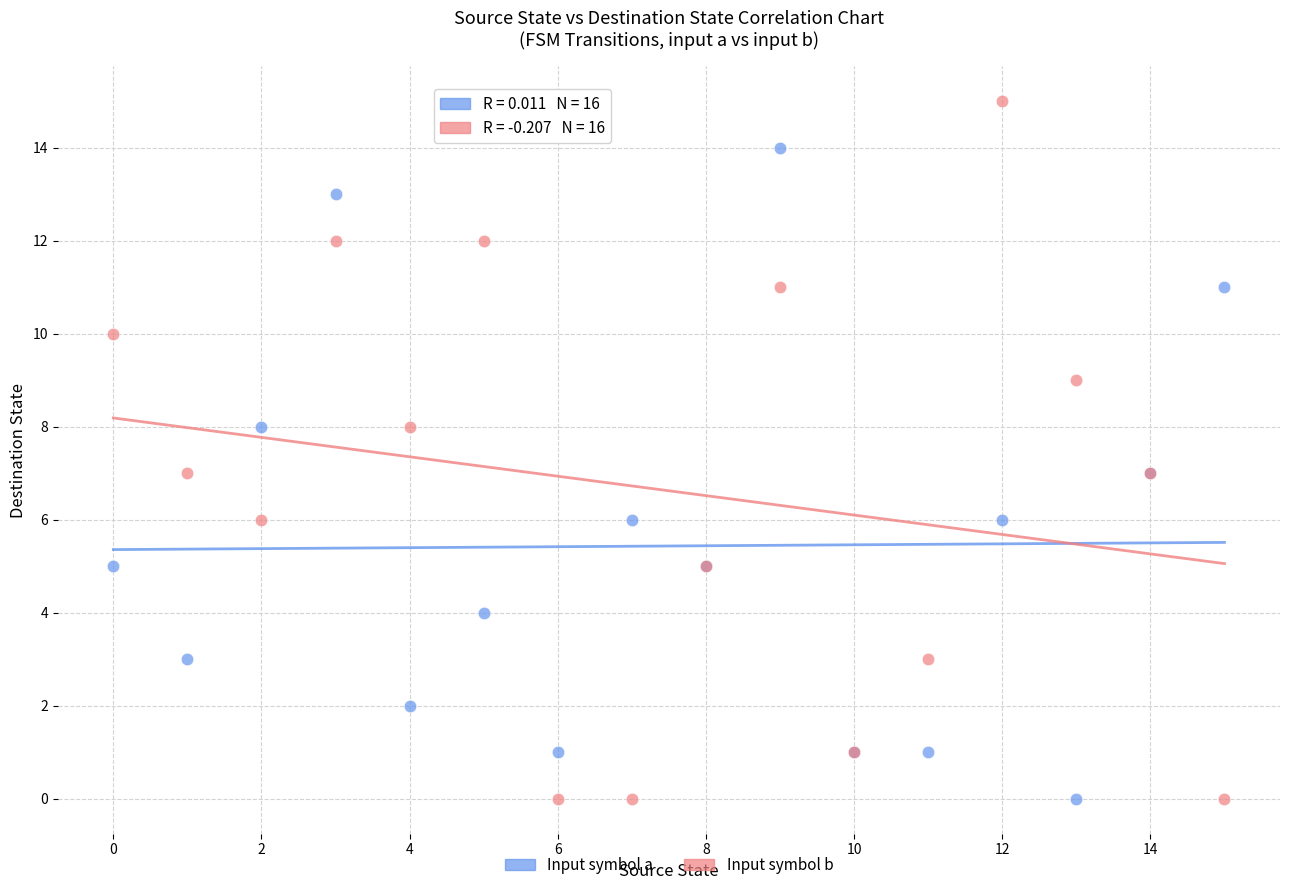

Which series has the widest spread of Y values?

Input symbol b